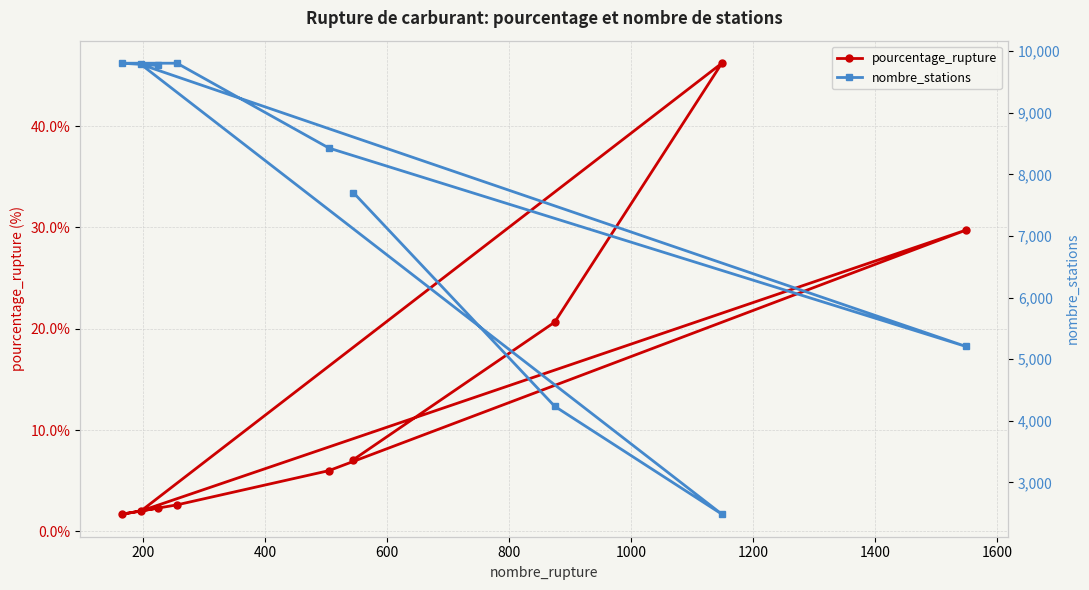

What is the maximum value for pourcentage_rupture?

46.2